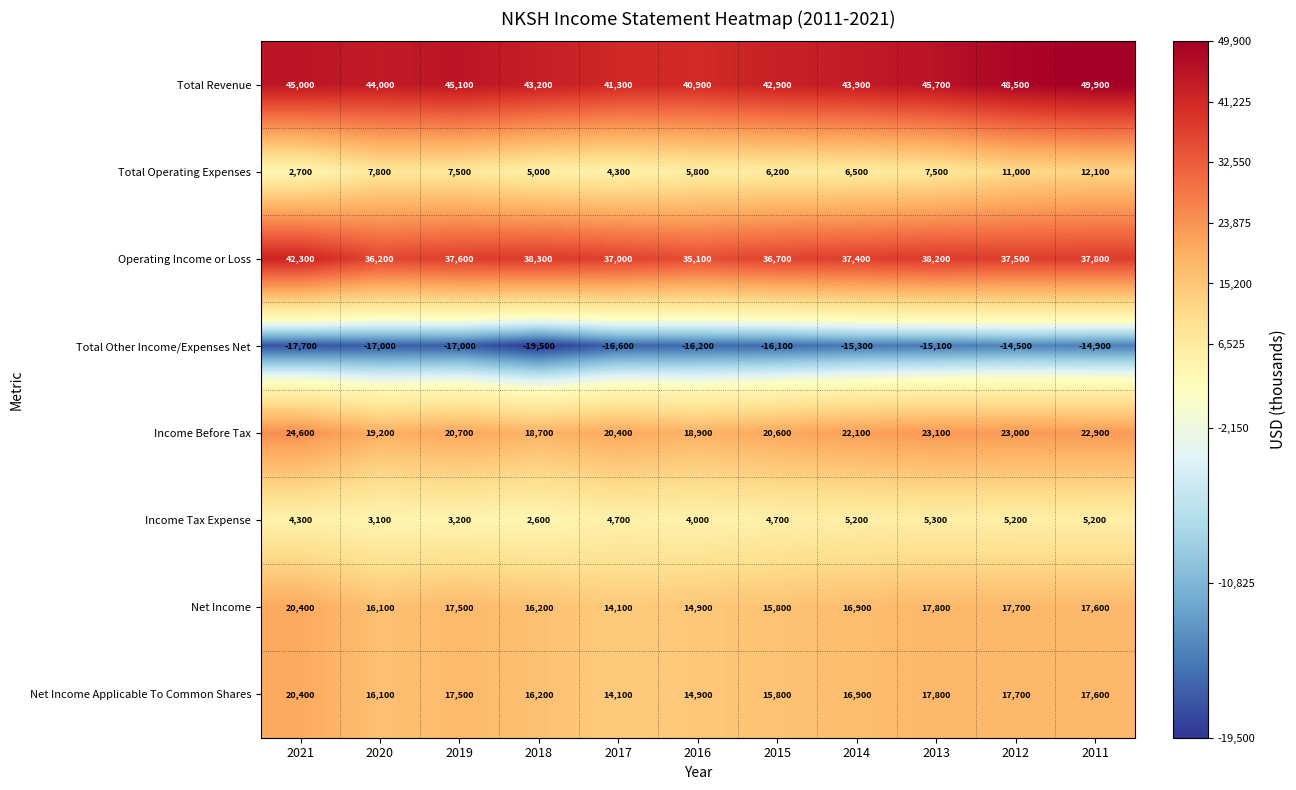

How many categories are shown in the chart?

11